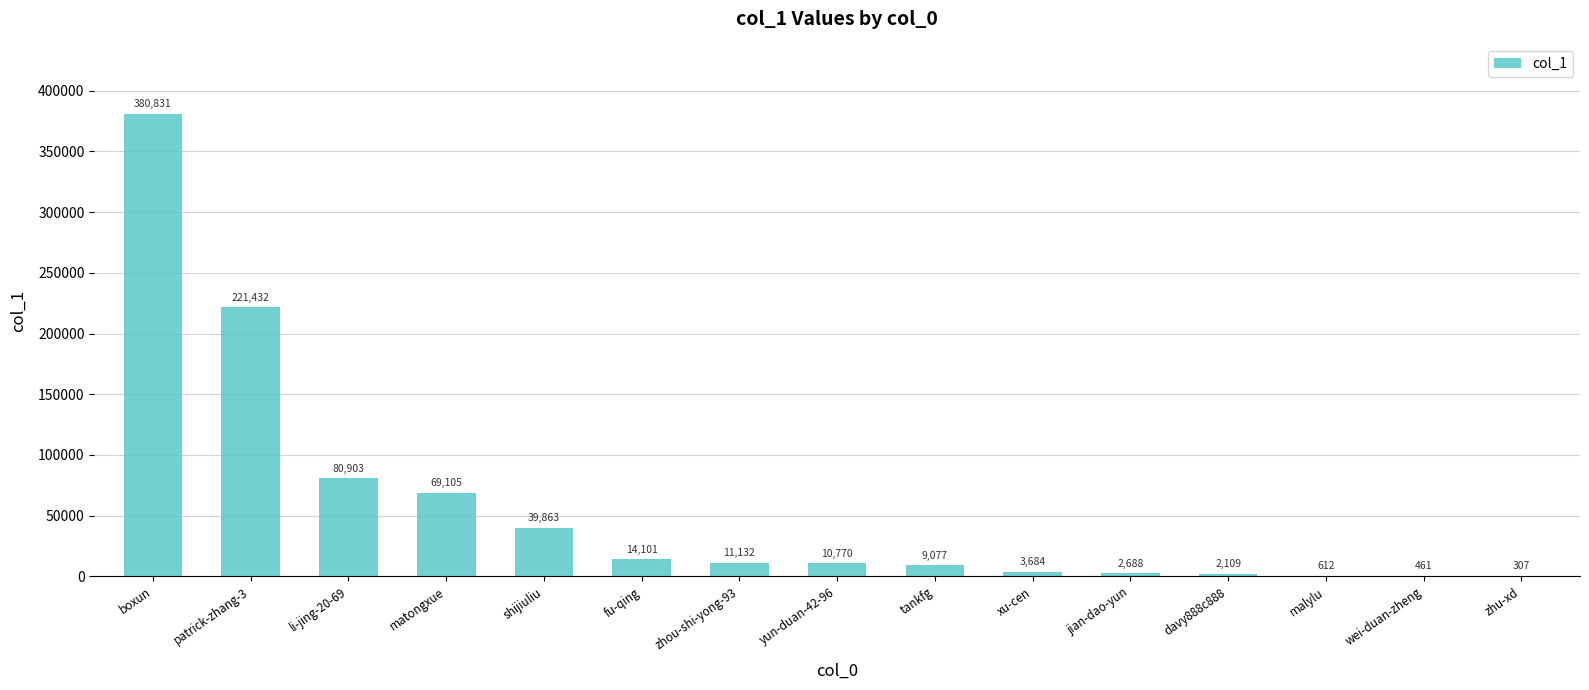

The chart shows a value of 380831 at boxun. True or false?

True